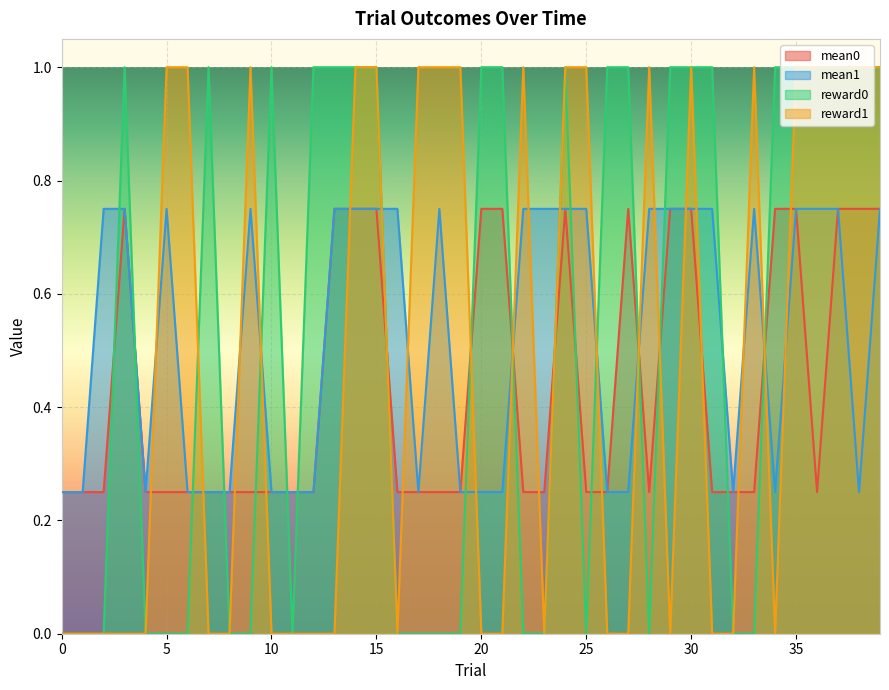

At which category is the sum across all series the highest?

14